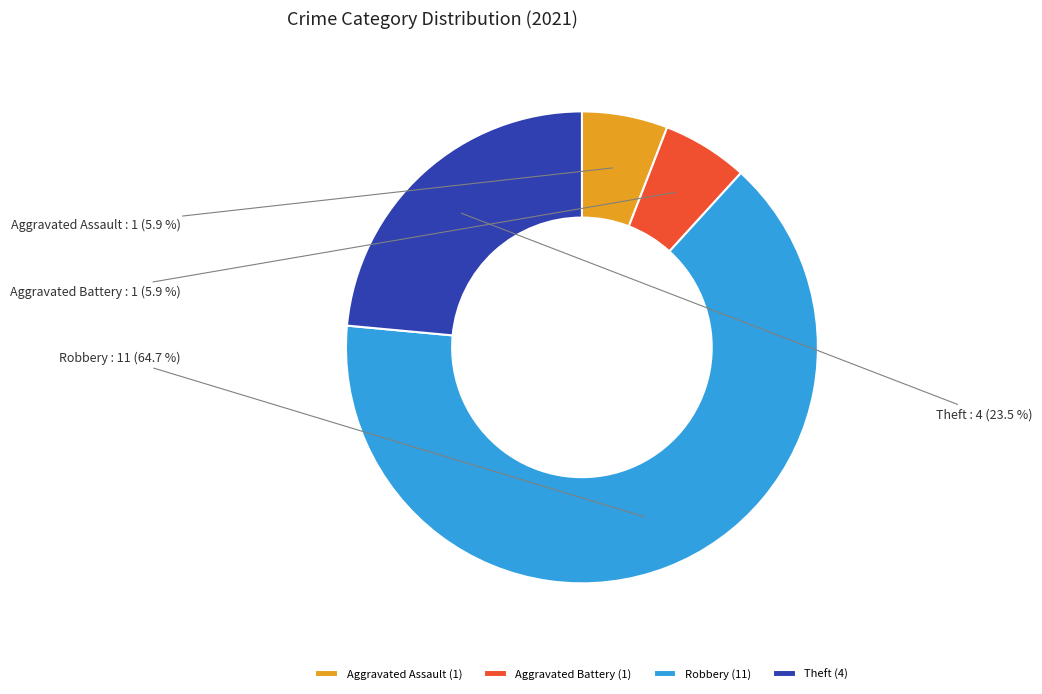

Count the number of slices in the pie.

4